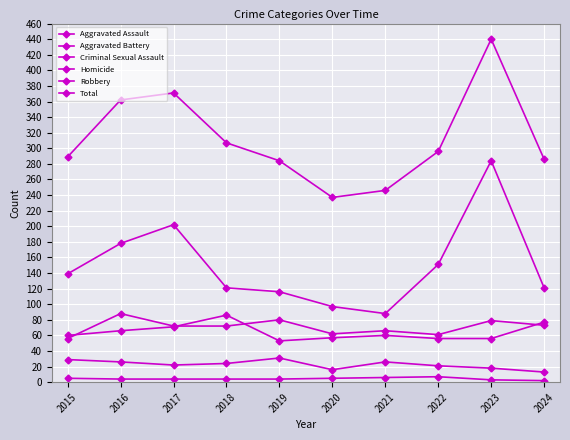

List the labels in order of Criminal Sexual Assault value, largest first.

2019, 2015, 2016, 2021, 2018, 2017, 2022, 2023, 2020, 2024